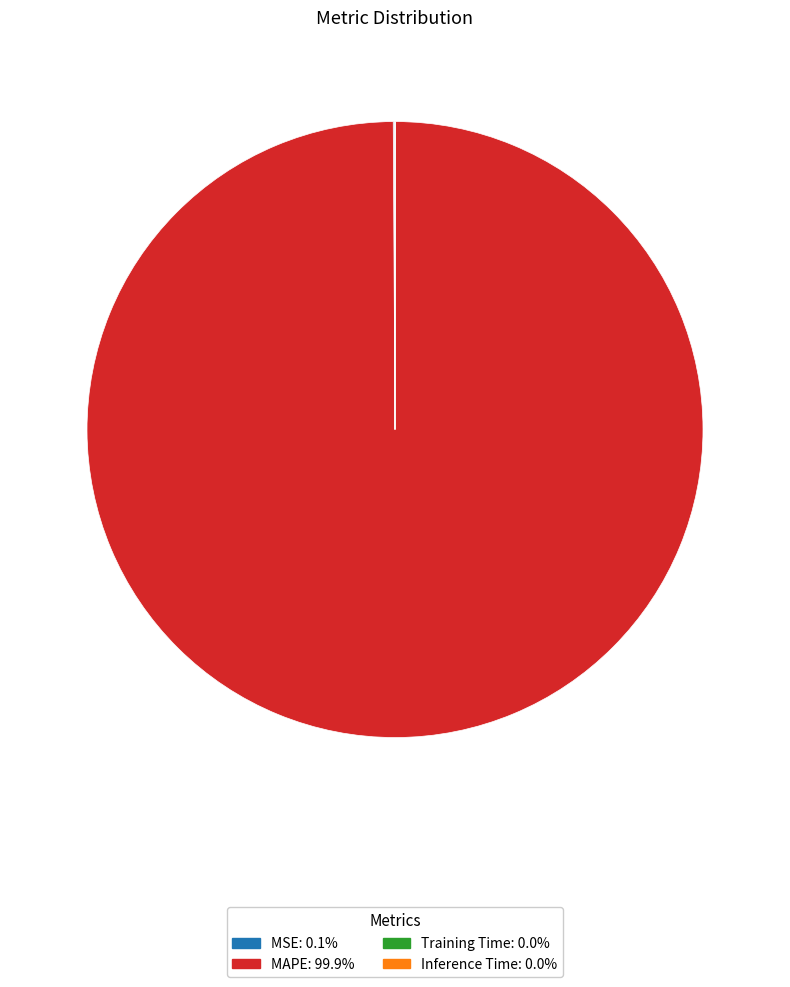

Which slice is the largest?

MAPE